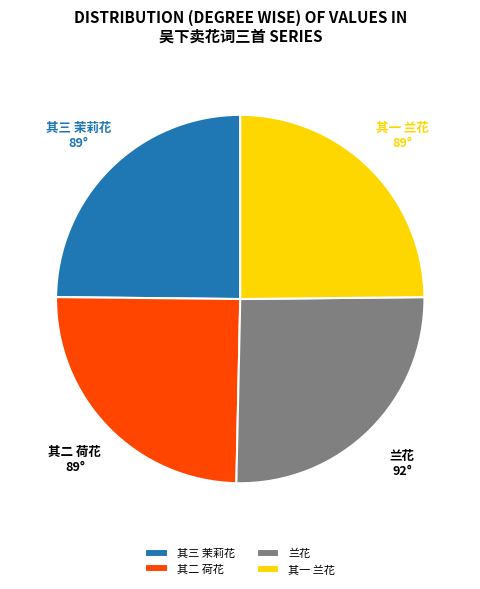

What is the largest slice in the pie chart?

兰花